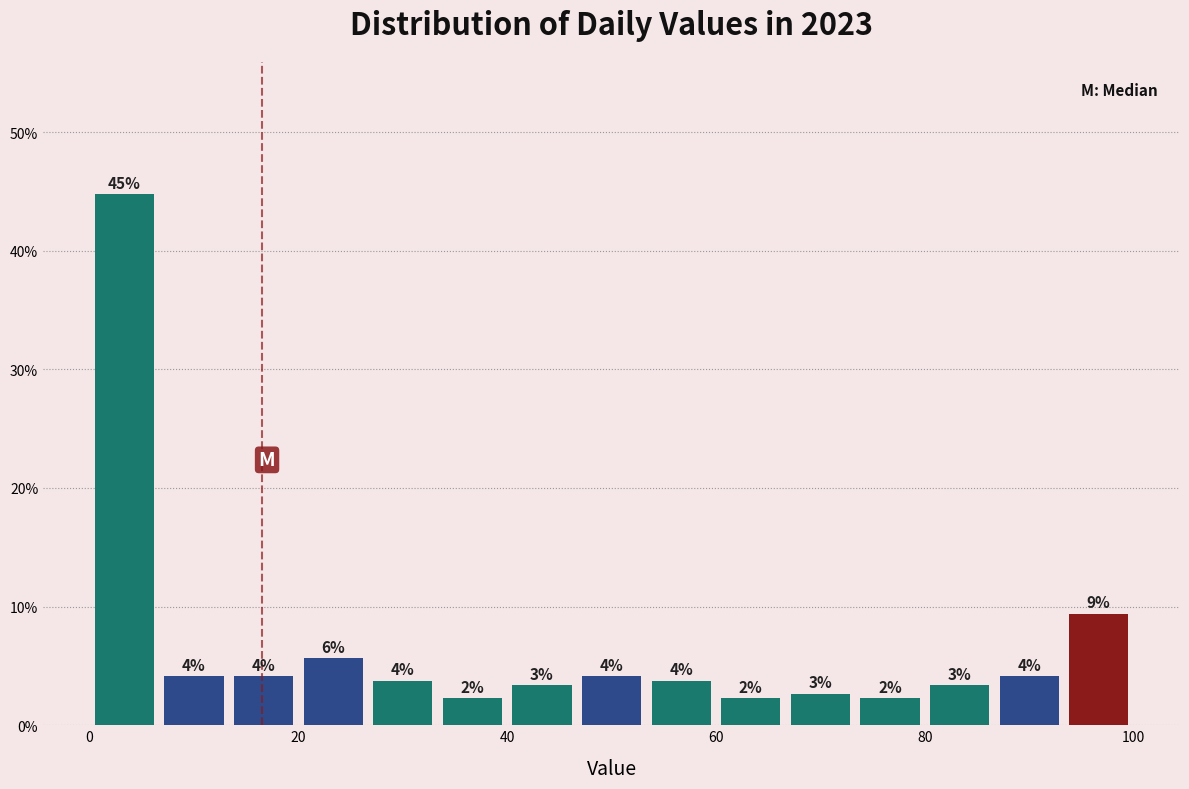

Read against the x-axis, roughly where is the centre of the tallest bar?

4